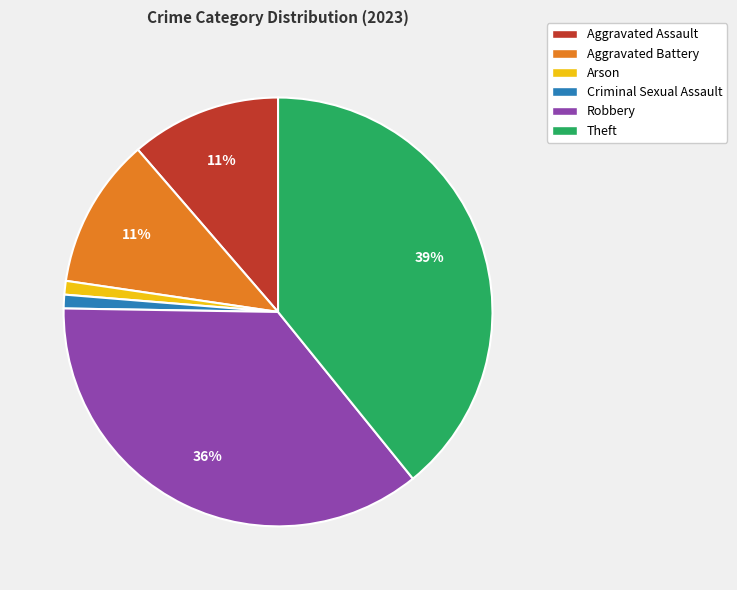

True or false: Theft accounts for 39% of the total.

True